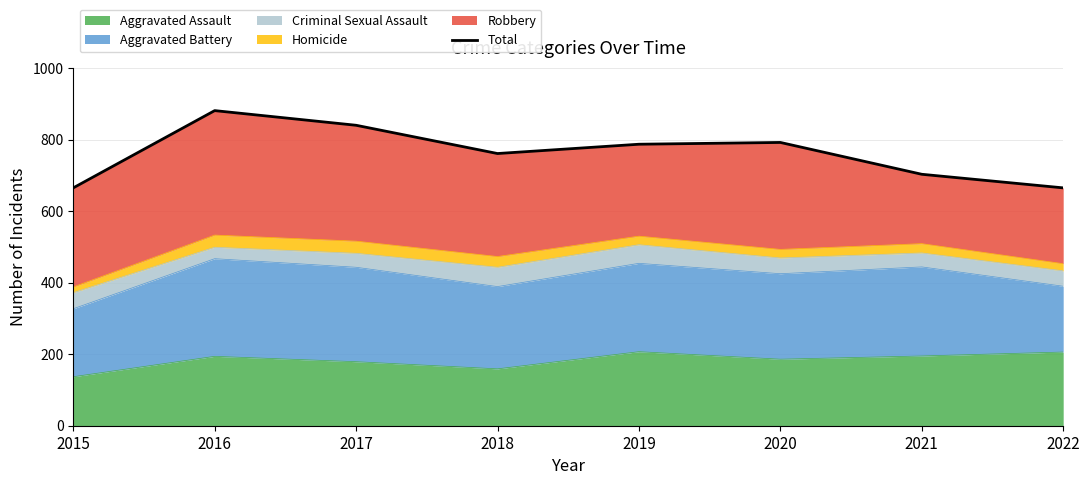

How many points are lower than both their immediate neighbors (excluding endpoints)?

1